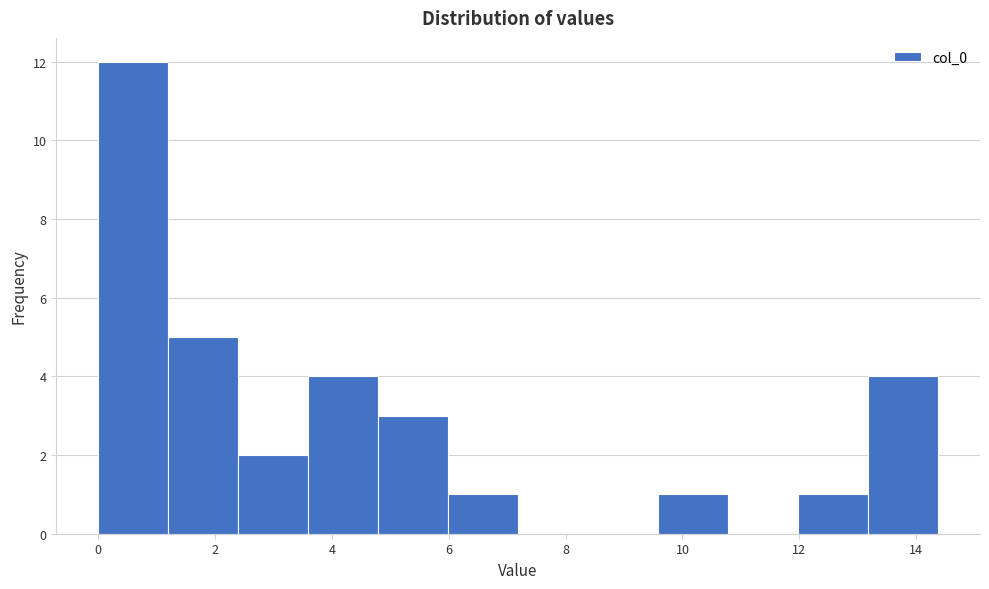

How tall is the bar that spans 0.0 to 1.2 on the x-axis? Neither the bar edges nor the heights are printed on the chart, so give them approximately, as read against the axes.

12